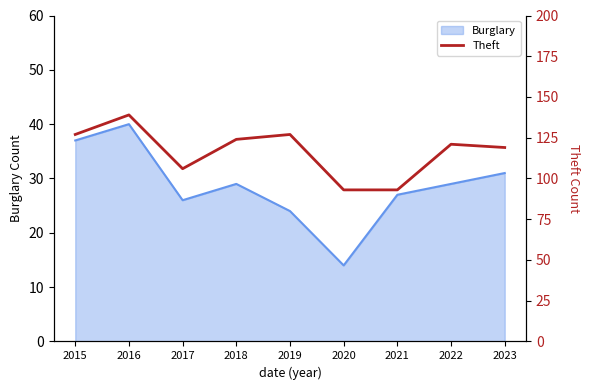

What is the minimum value for Burglary?

14